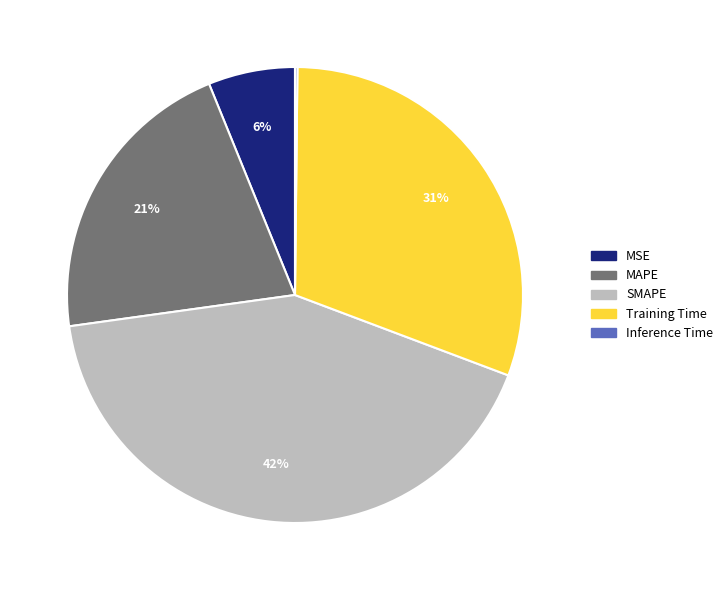

Does MSE account for over 50% of the chart?

No